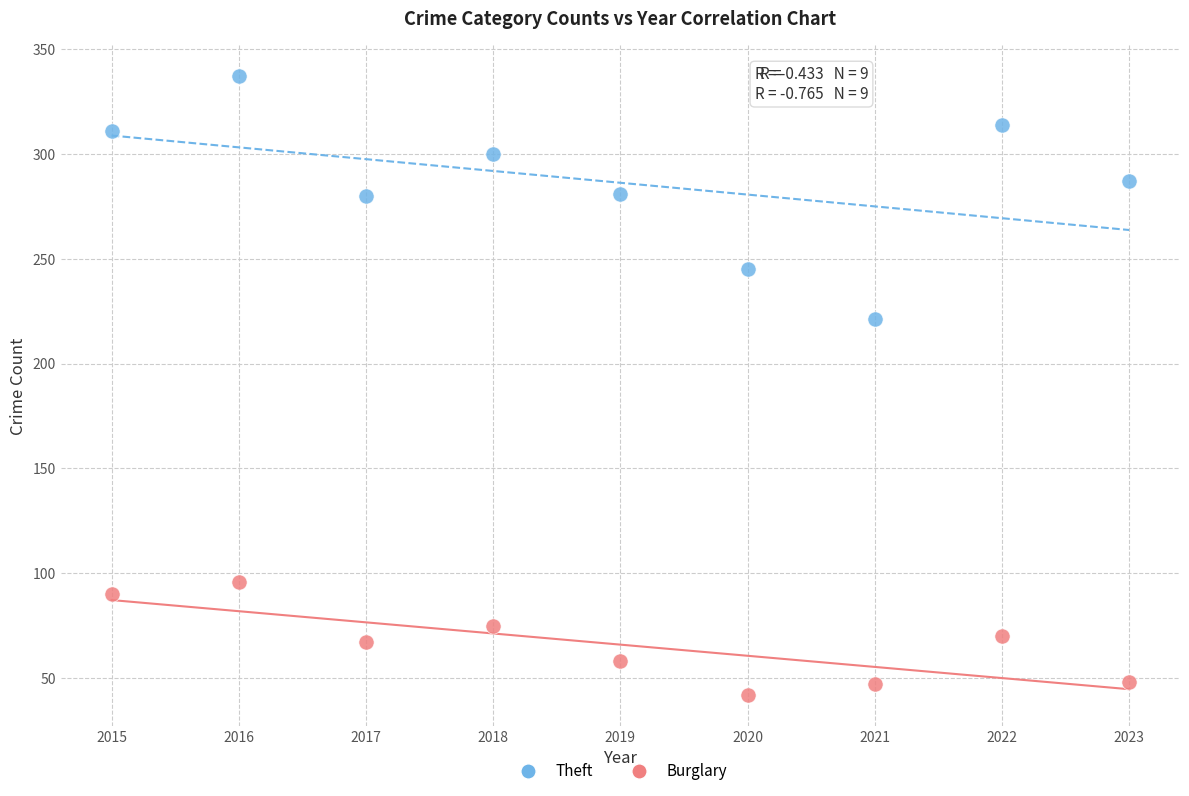

Across all series, what Y value is closest to 189?

221